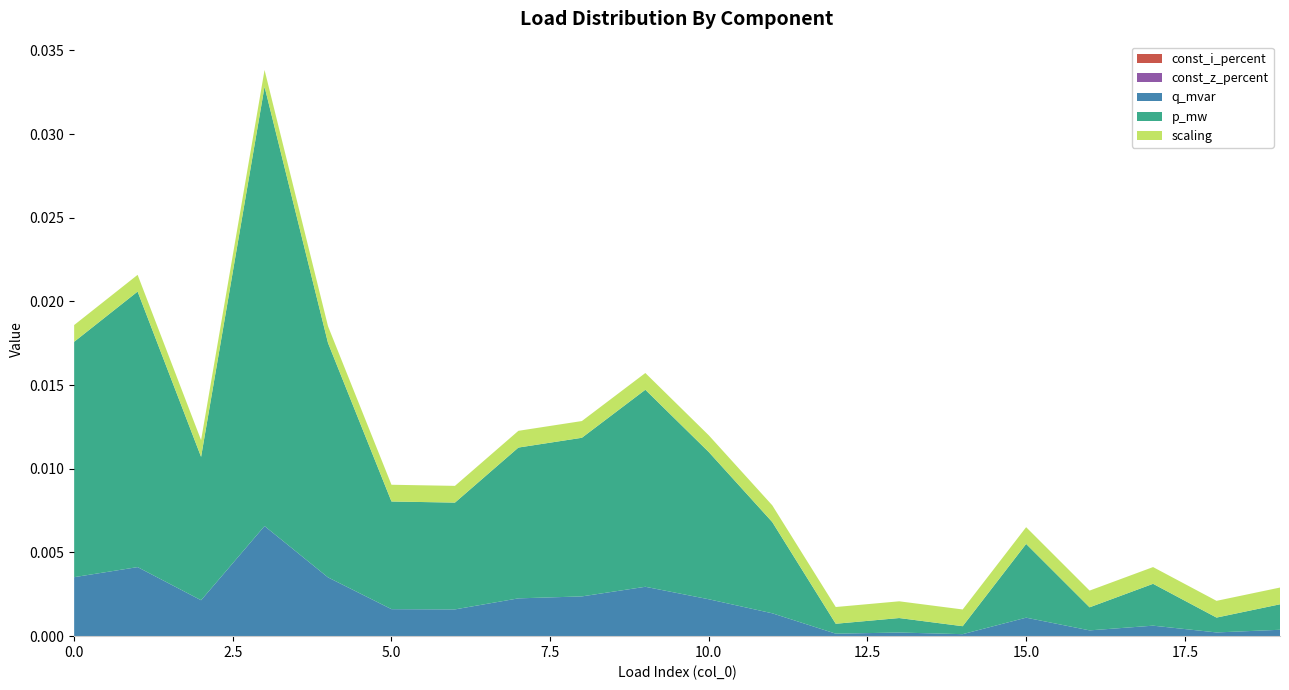

Reading left to right, list all the values displayed in this chart.

p_mw: 0.0	0.0	0.0	0.0	0.0	0.0	0.0	0.0	0.0	0.0	0.0	0.0	0.0	0.0	0.0	0.0	0.0	0.0	0.0	0.0
q_mvar: 0.0	0.0	0.0	0.0	0.0	0.0	0.0	0.0	0.0	0.0	0.0	0.0	0.0	0.0	0.0	0.0	0.0	0.0	0.0	0.0
const_z_percent: 0.0	0.0	0.0	0.0	0.0	0.0	0.0	0.0	0.0	0.0	0.0	0.0	0.0	0.0	0.0	0.0	0.0	0.0	0.0	0.0
const_i_percent: 0.0	0.0	0.0	0.0	0.0	0.0	0.0	0.0	0.0	0.0	0.0	0.0	0.0	0.0	0.0	0.0	0.0	0.0	0.0	0.0
scaling: 1.0	1.0	1.0	1.0	1.0	1.0	1.0	1.0	1.0	1.0	1.0	1.0	1.0	1.0	1.0	1.0	1.0	1.0	1.0	1.0